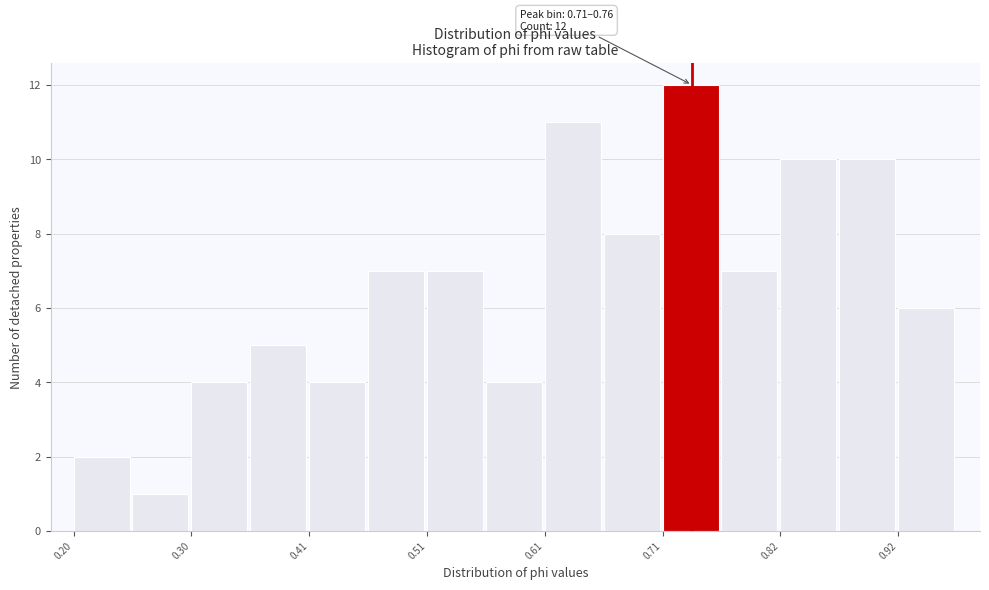

Around what value on the x-axis is the tallest bar? Give the approximate position of its centre, as read against the axis.

0.74